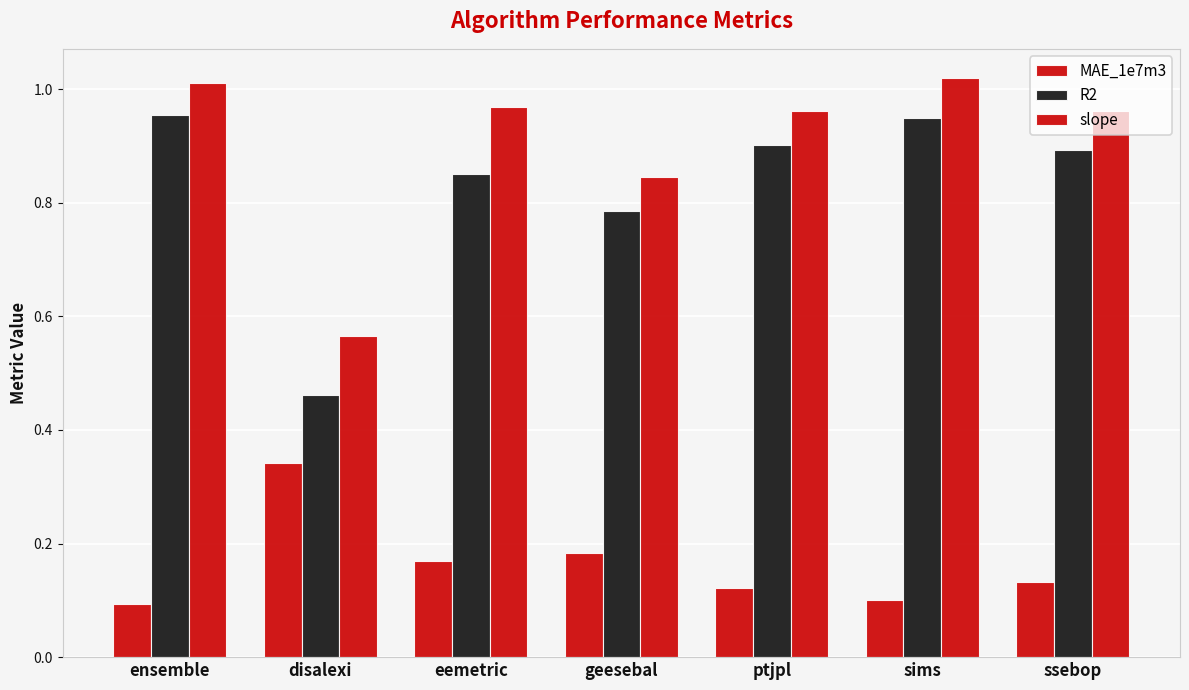

What position from the left is disalexi?

2